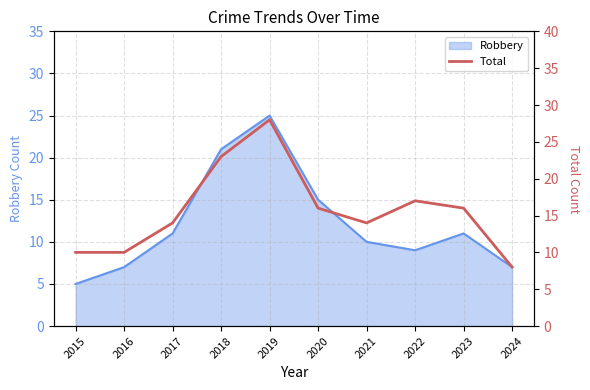

Where is the data nearest to the value 18?

2022